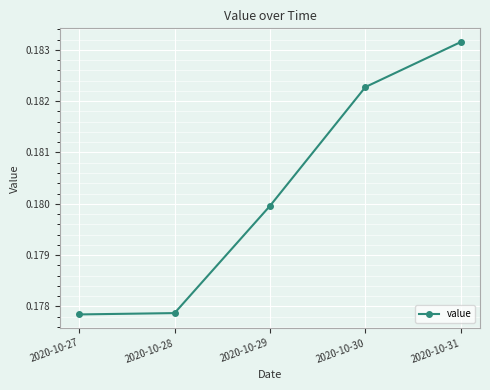

True or false: there are more than 2 points higher than both neighbors.

False